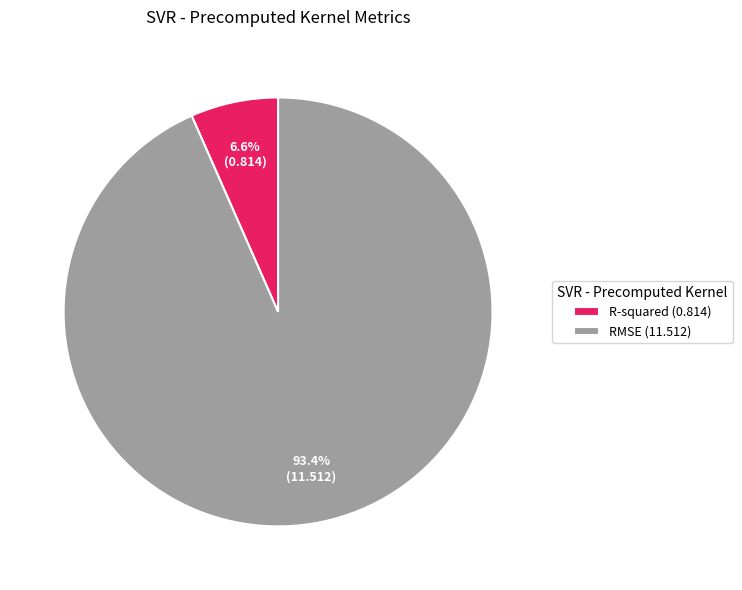

Combined, what portion of the pie is RMSE and R-squared?

100.0%